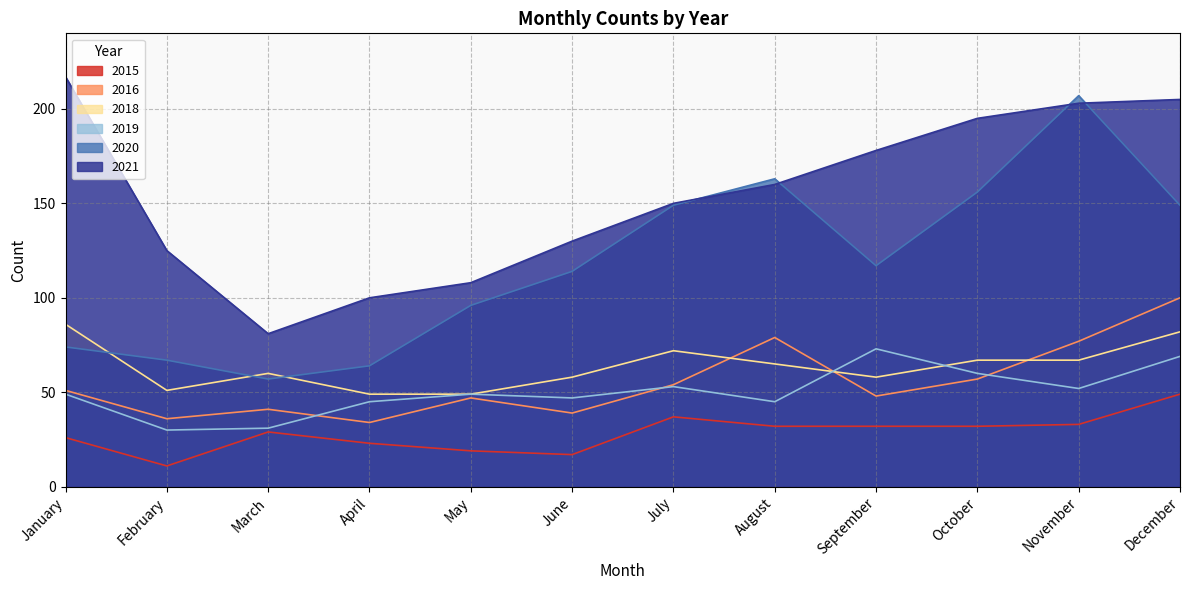

True or false: 2019 and 2021 cross at least once.

False